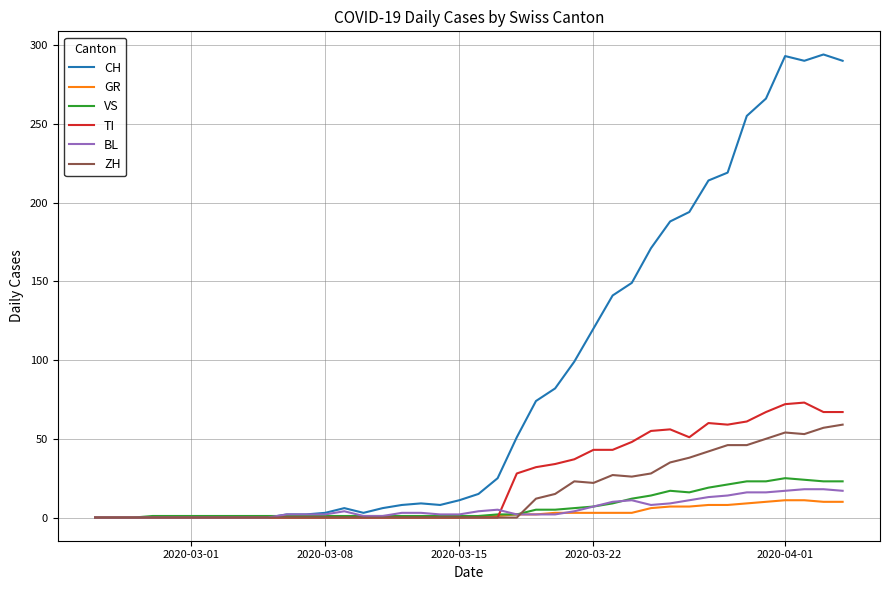

Which series has the widest spread of values?

CH